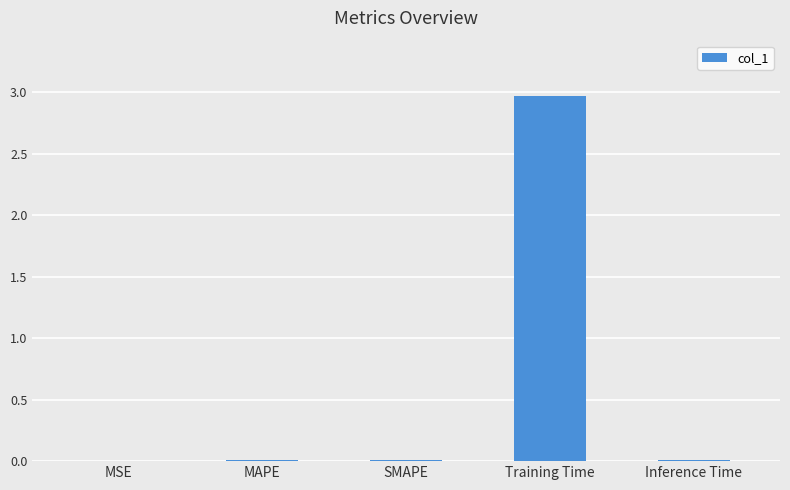

The chart shows a value of 3.0 at Training Time. True or false?

True